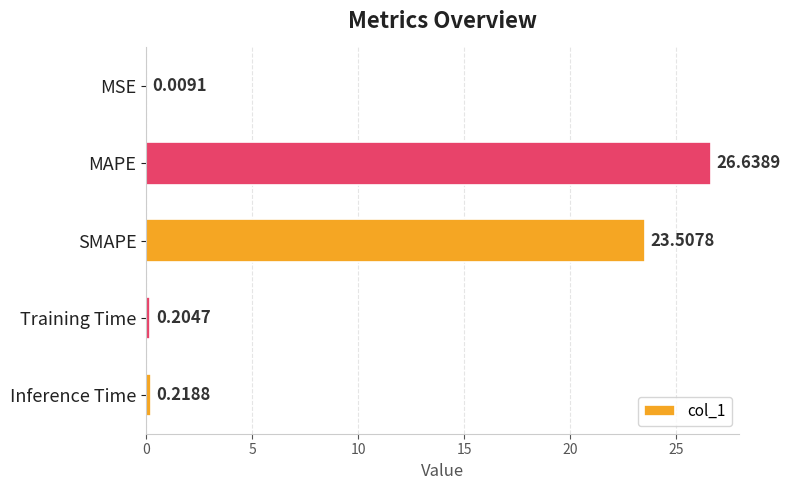

At which label is the value closest to 13?

SMAPE